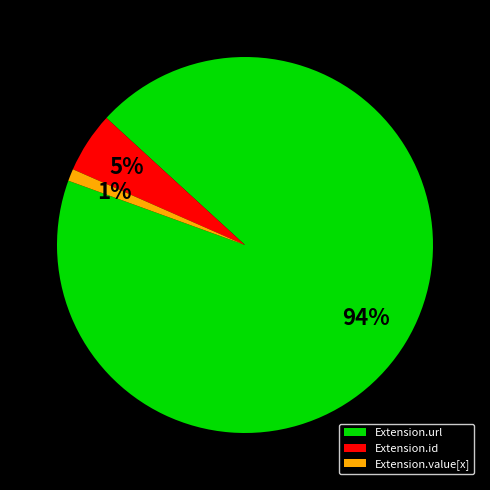

How many segments does this pie chart have?

3